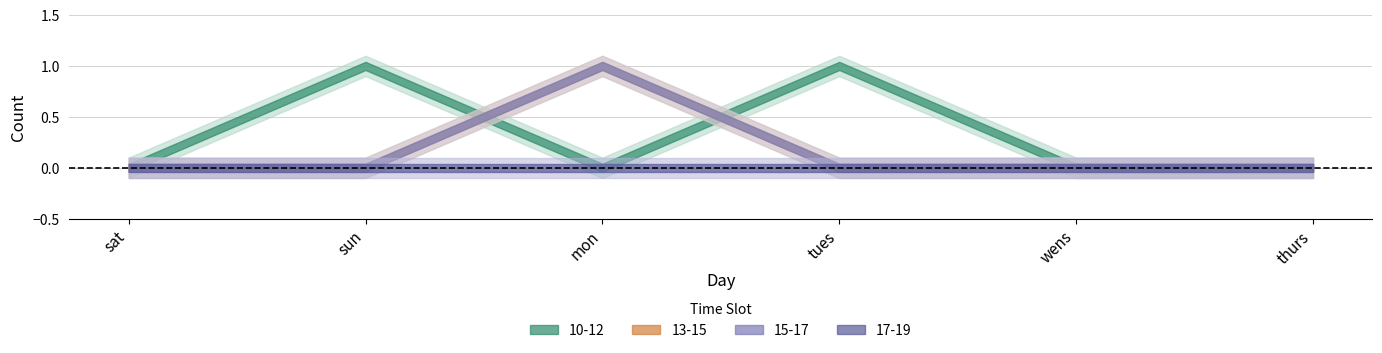

What position from the right is sat?

6